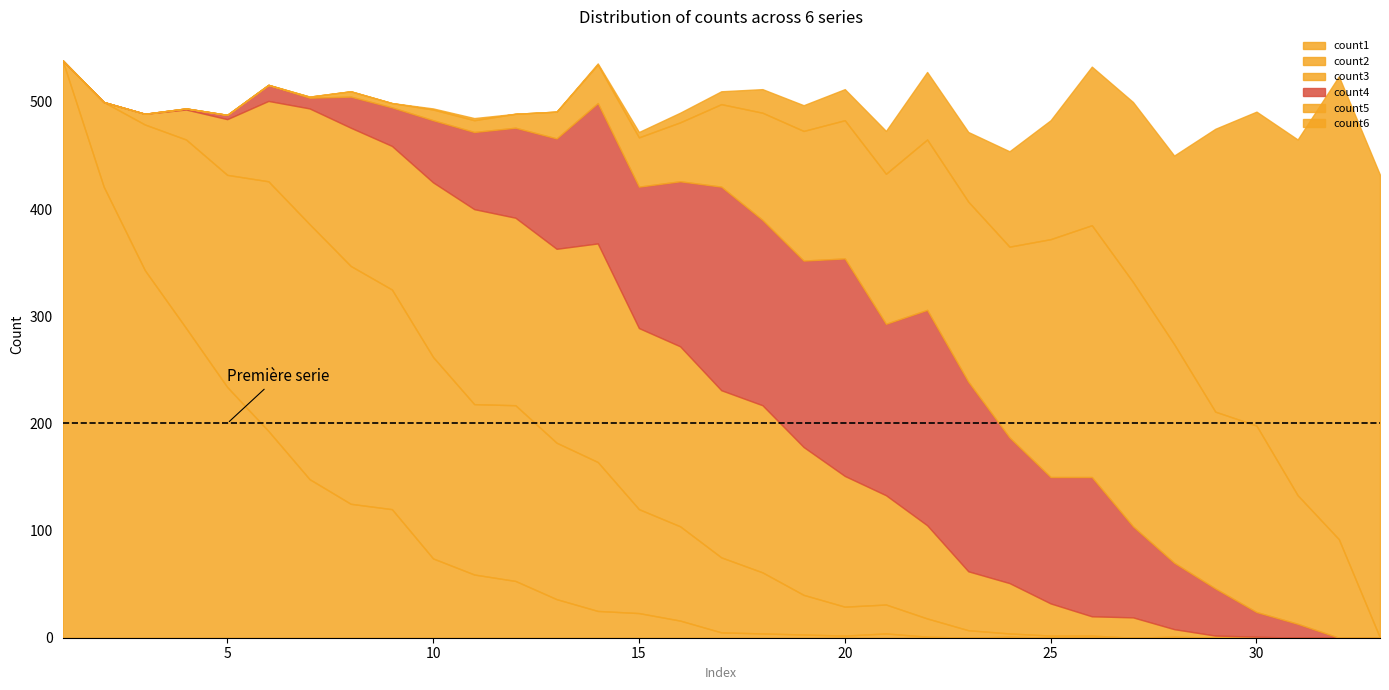

Reading left to right, transcribe all the data shown in this chart.

count1: 539	421	343	289	234	193	148	125	120	74	59	53	36	25	23	16	5	4	3	2	4	1	0	1	0	0	0	0	0	0	0	0	0
count2: 0	79	136	176	198	233	238	222	205	188	159	164	146	139	97	88	70	57	37	27	27	17	7	3	2	2	0	1	0	0	0	0	0
count3: 0	0	10	28	52	75	108	129	134	163	182	175	181	204	169	168	156	156	138	122	102	87	55	47	30	18	19	7	2	1	0	0	0
count4: 0	0	0	1	4	15	10	29	36	58	72	84	103	131	132	154	190	173	174	203	160	201	177	136	118	130	85	62	44	23	13	0	0
count5: 0	0	0	0	0	0	1	5	4	10	11	13	25	36	46	55	77	100	121	129	140	159	168	178	222	235	228	204	165	174	120	92	0
count6: 0	0	0	0	0	0	0	0	0	1	2	0	0	1	5	9	12	22	24	29	40	63	65	89	111	148	168	176	264	293	332	432	432